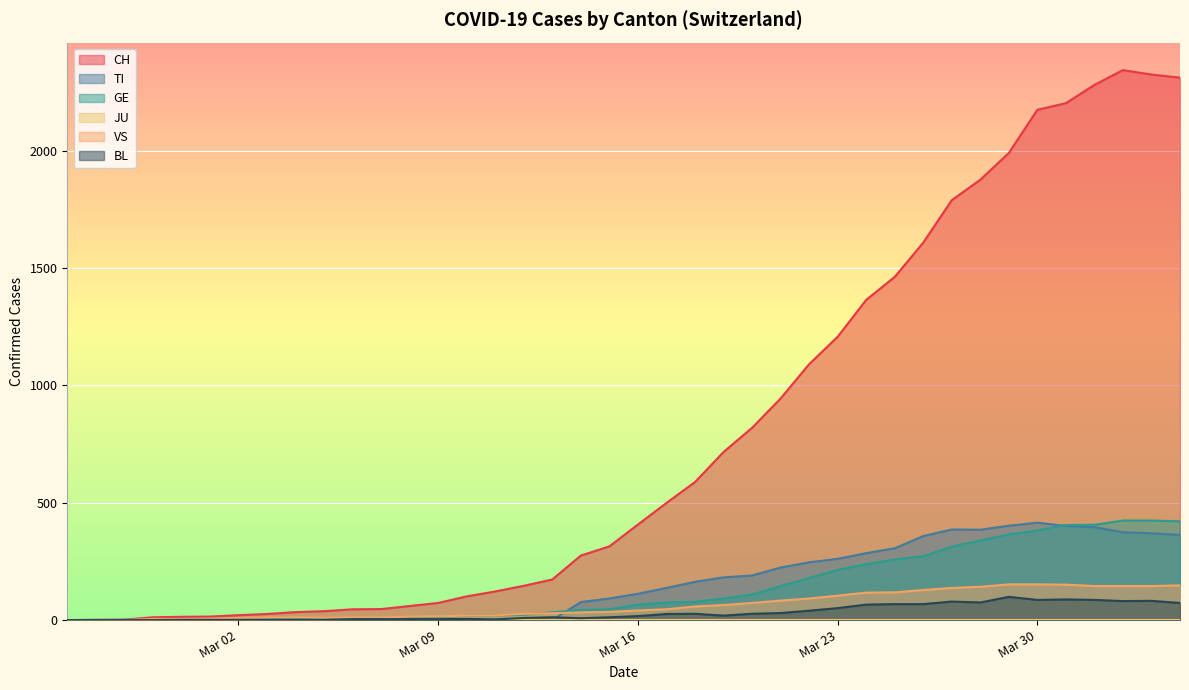

Reading left to right, extract all data points from this chart.

CH: 0	1	2	12	14	15	21	26	34	38	46	47	60	73	101	122	146	173	275	314	407	499	588	716	819	944	1090	1207	1364	1462	1608	1789	1876	1990	2174	2202	2280	2343	2324	2311
TI: 0	0	0	0	0	0	0	0	0	0	0	0	0	0	0	0	0	0	77	92	112	137	163	182	190	224	246	261	285	306	358	386	385	402	415	401	396	374	370	363
GE: 0	1	1	2	3	3	3	4	4	5	7	7	9	13	18	20	23	33	43	46	66	75	78	92	109	145	179	214	238	258	272	313	339	365	382	405	406	424	424	421
VS: 0	0	0	5	5	6	9	11	12	10	11	11	15	16	19	20	27	29	33	35	41	46	58	64	73	83	92	104	117	118	128	137	142	152	152	151	145	145	145	148
BL: 0	0	0	0	1	1	1	1	1	1	4	4	4	4	5	3	9	12	8	12	17	26	27	19	27	30	40	51	66	68	68	79	75	99	86	88	86	81	82	73